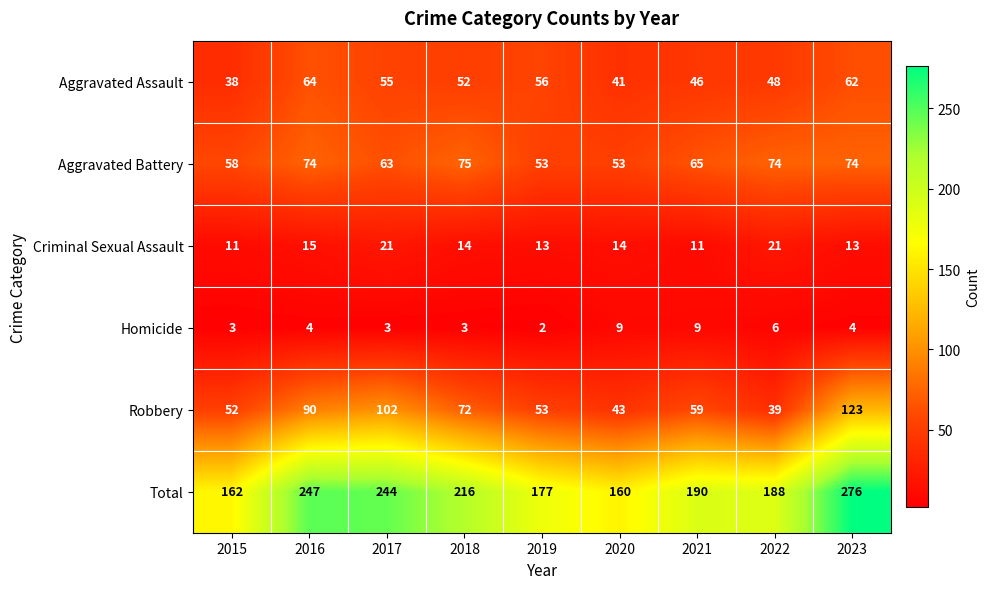

How many data points in Criminal Sexual Assault are less than 14?

4